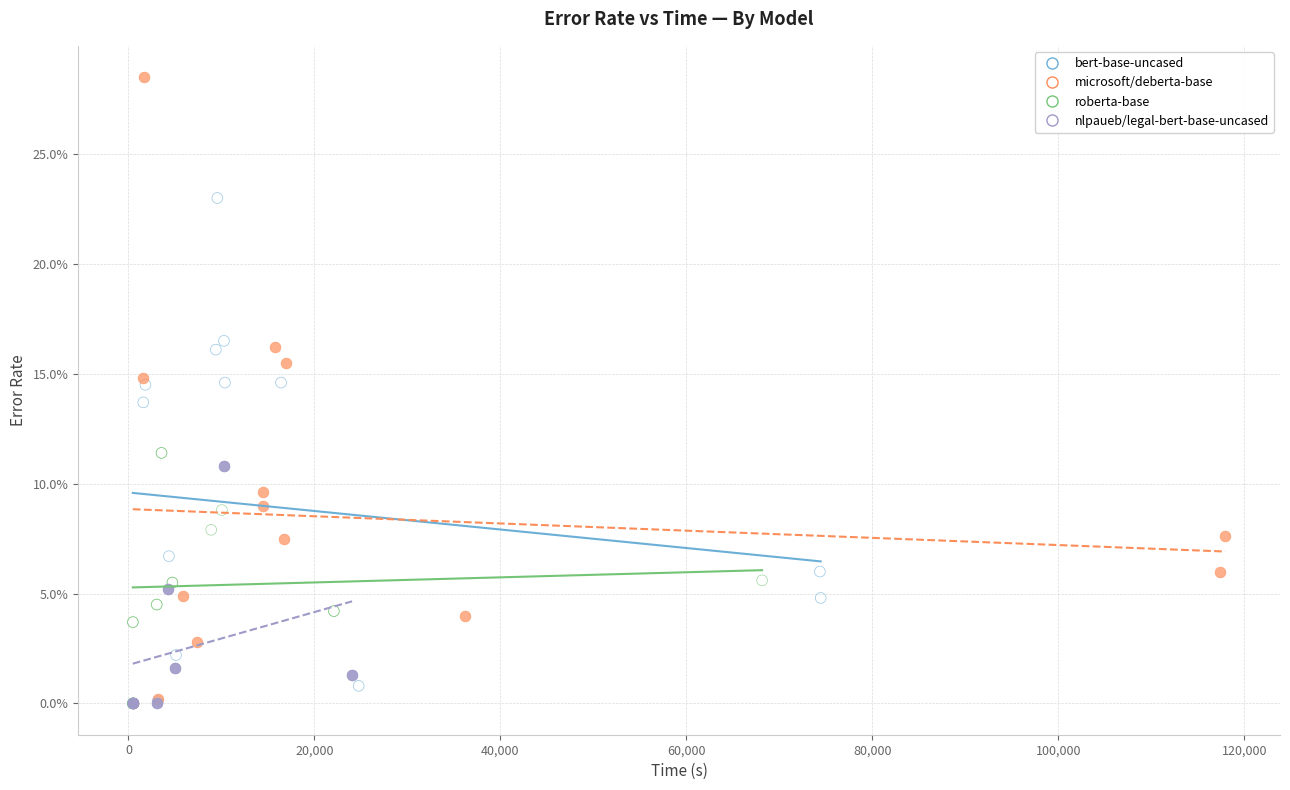

What are all the series names shown in the legend?

bert-base-uncased, microsoft/deberta-base, roberta-base, nlpaueb/legal-bert-base-uncased